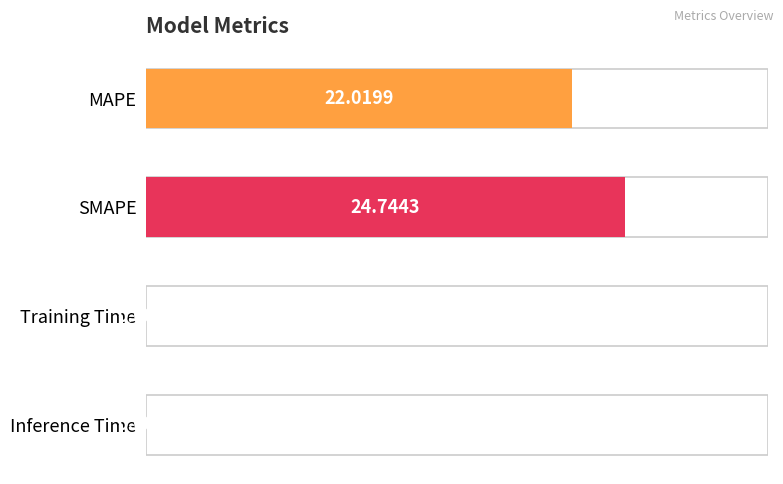

How many values are below 22?

2